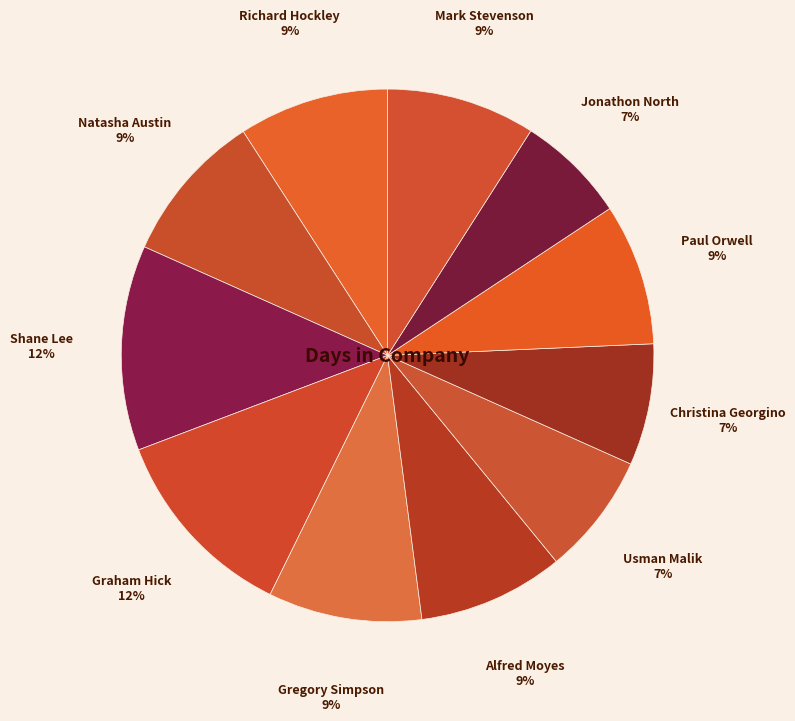

How many segments does this pie chart have?

11